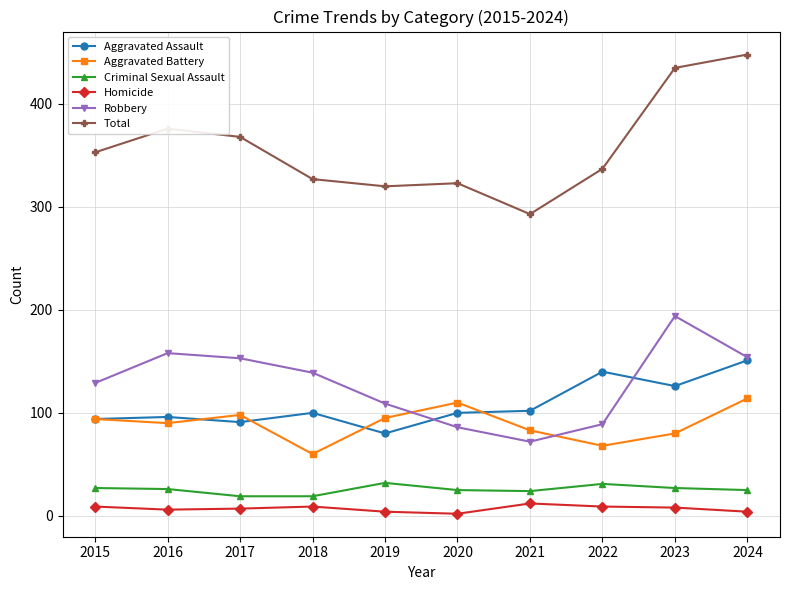

Which series has the largest total across all categories?

Total